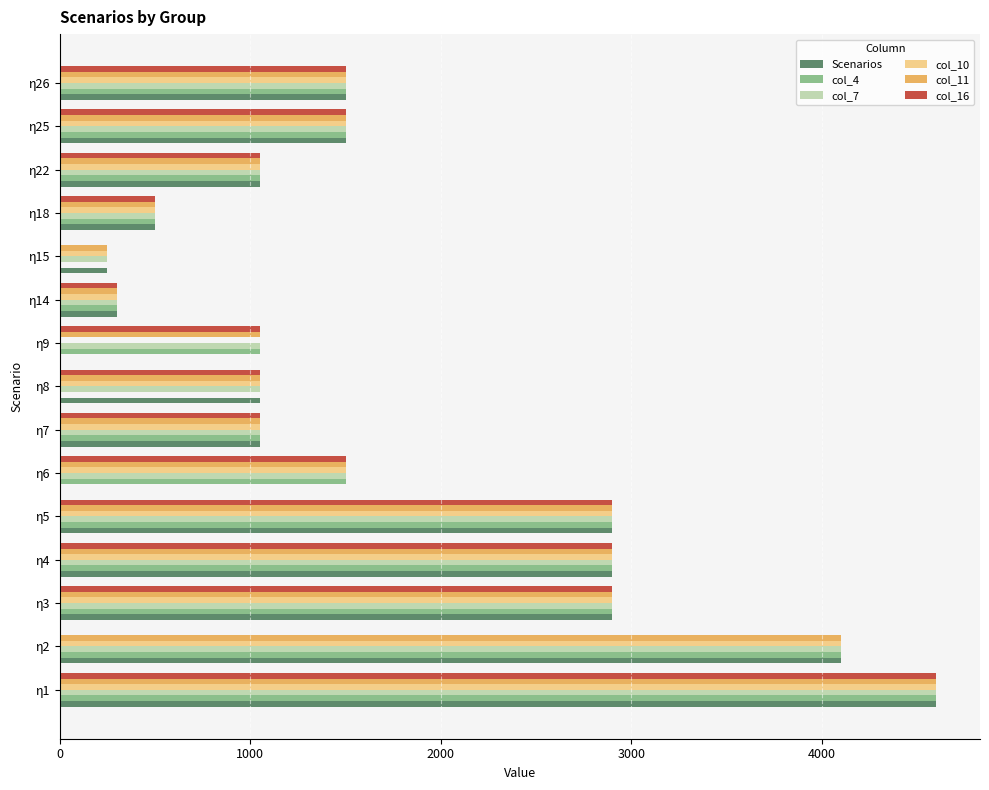

The value of col_11 at η2 is 7220. True or false?

False